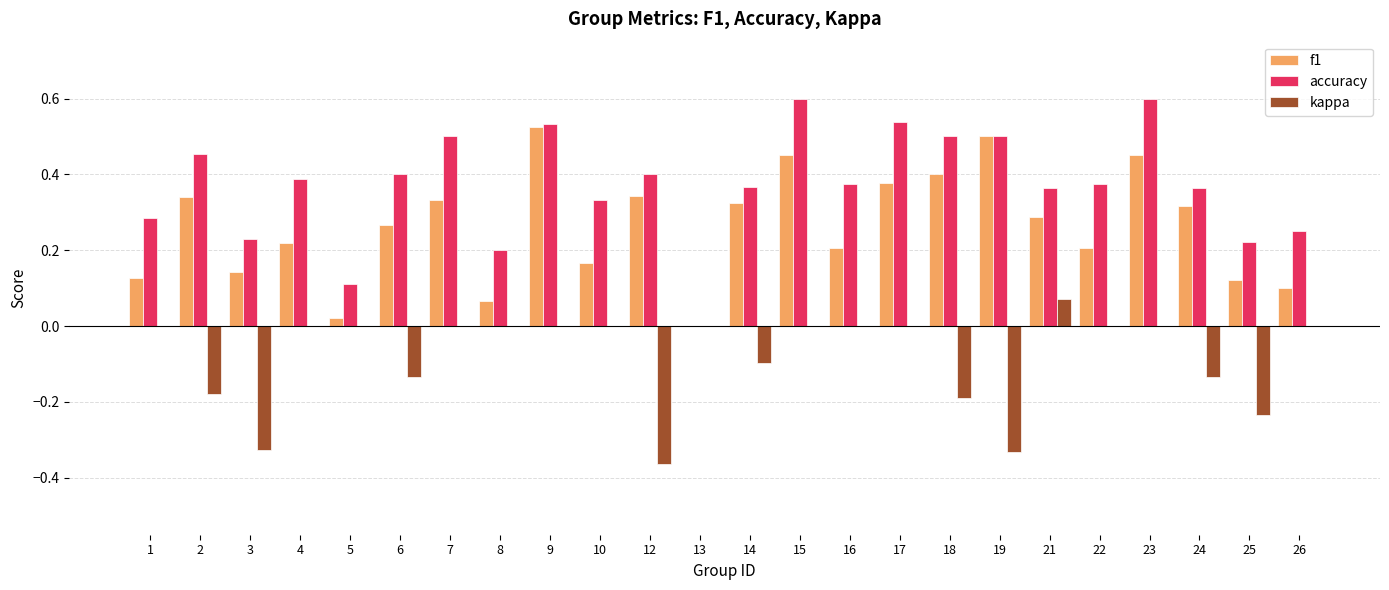

What is the sum of all kappa values?

-1.9